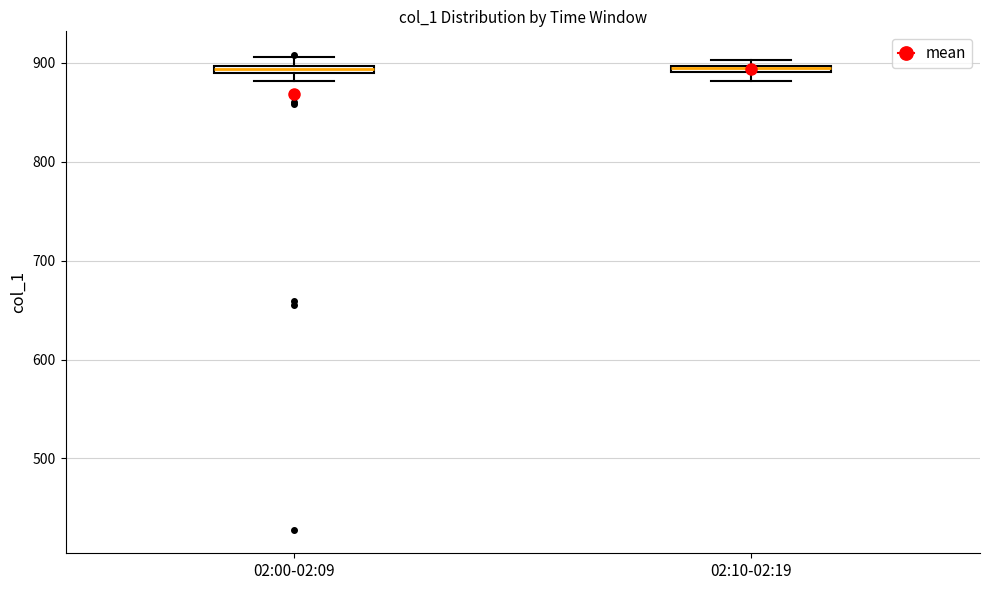

Where is the lower edge of the box for 02:10-02:19 on the y-axis? The values are not printed on the chart, so give them approximately, as read against the axis.

890